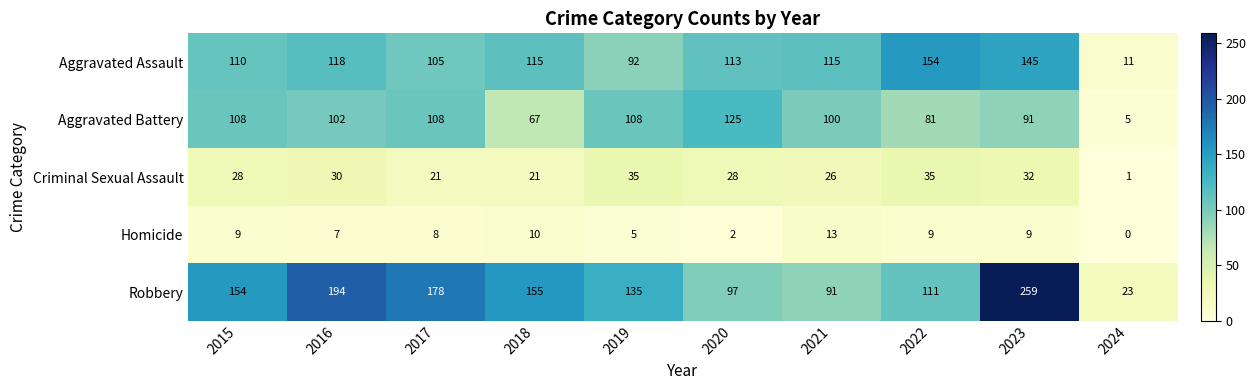

What is the difference between the maximum and second lowest values in the Criminal Sexual Assault series?

14